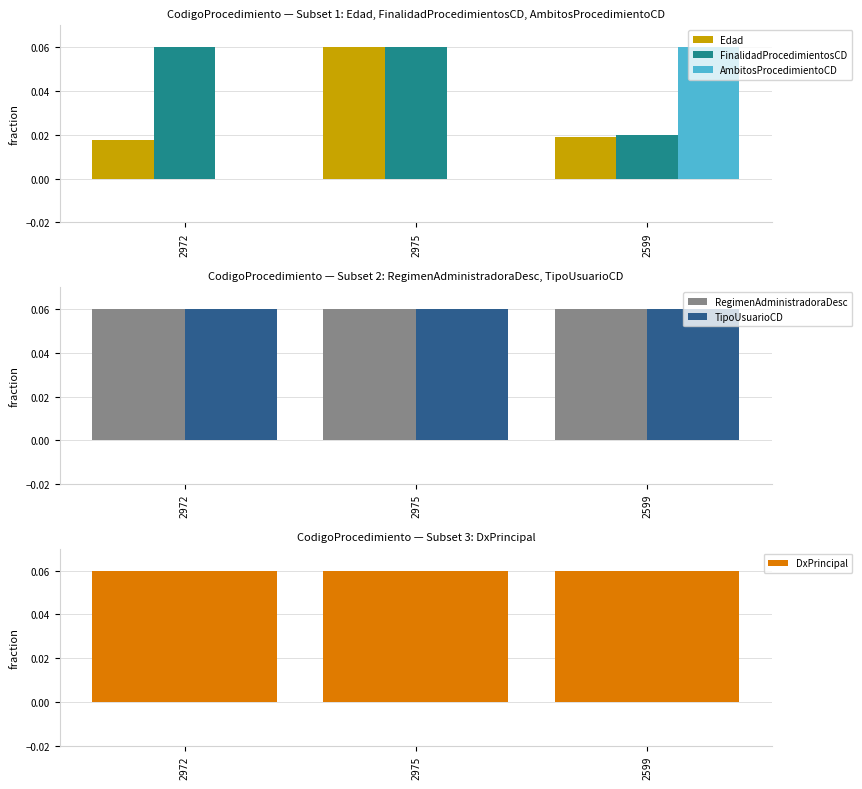

Reading left to right, extract all data points from this chart.

Edad: 2972=0.0	2975=0.1	2599=0.0
FinalidadProcedimientosCD: 2972=0.1	2975=0.1	2599=0.0
AmbitosProcedimientoCD: 2972=0.0	2975=0.0	2599=0.1
RegimenAdministradoraDesc: 2972=0.1	2975=0.1	2599=0.1
TipoUsuarioCD: 2972=0.1	2975=0.1	2599=0.1
DxPrincipal: 2972=0.1	2975=0.1	2599=0.1